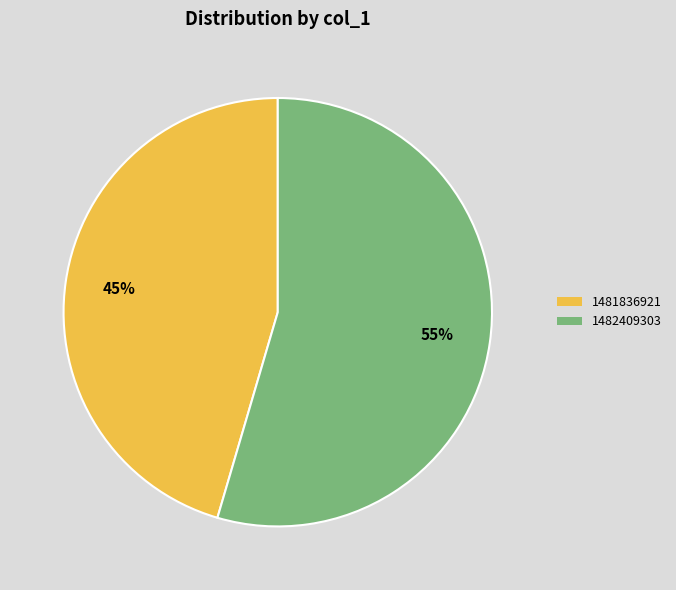

To the nearest percent, what is the average slice percentage?

50%